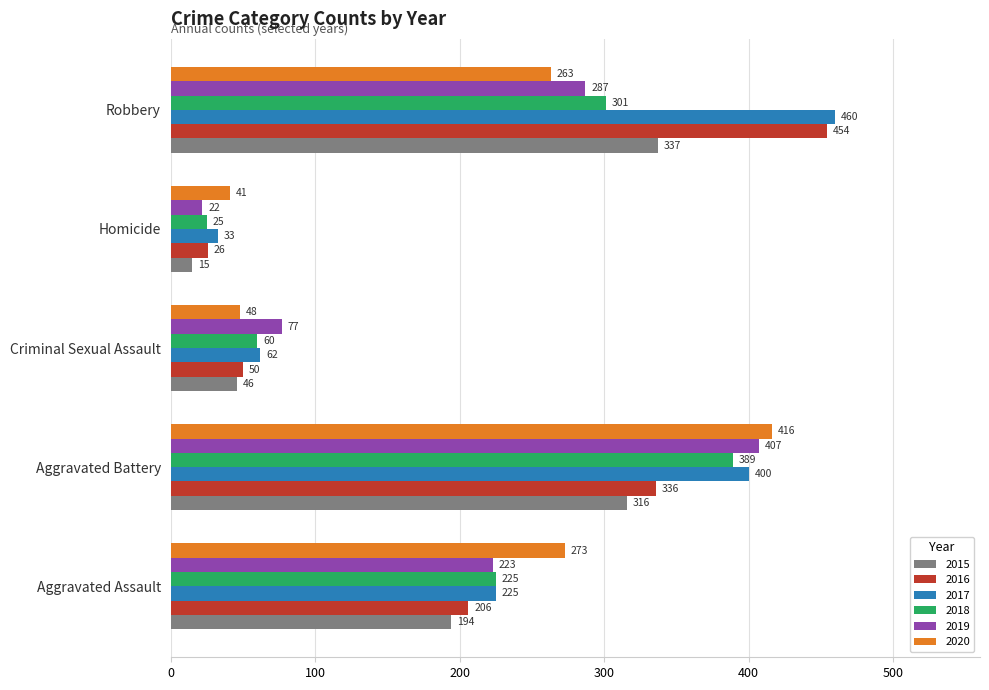

What is the minimum value shown in the chart?

15